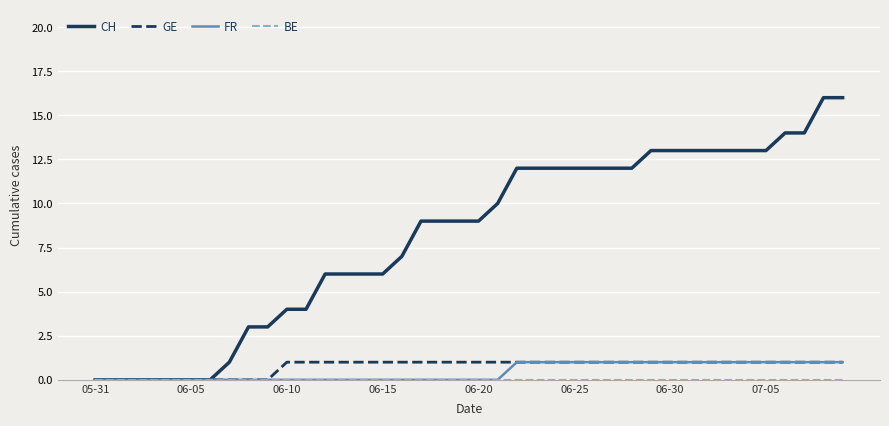

What is the highest value of the CH series?

16